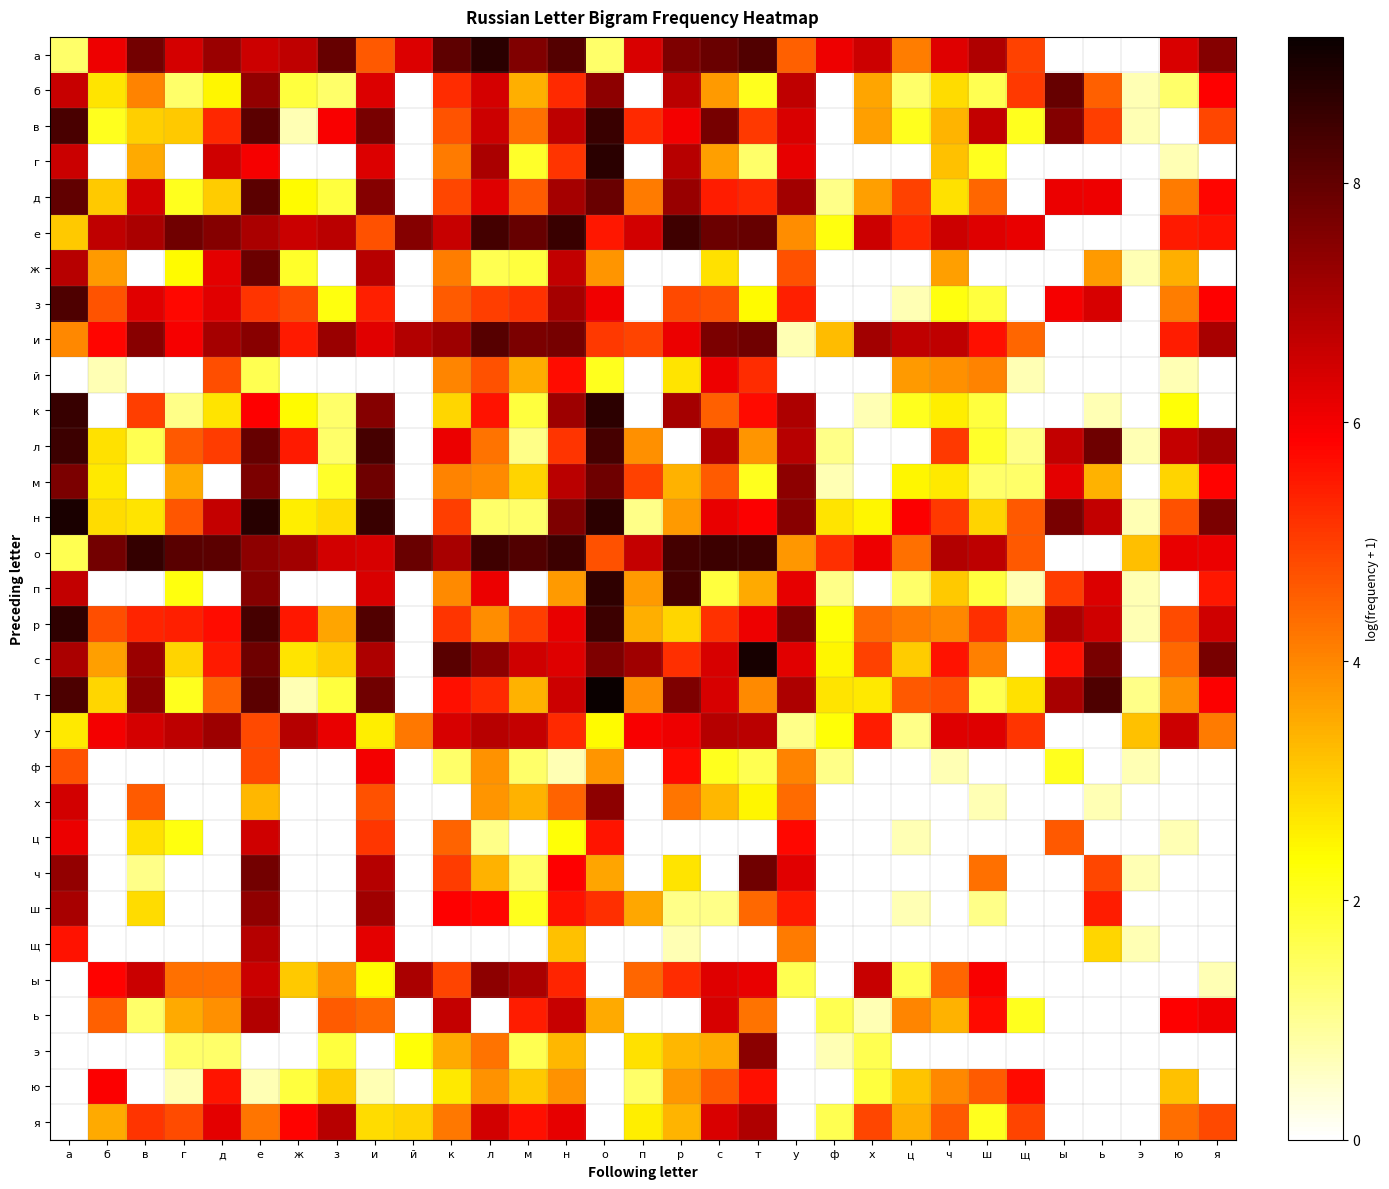

Reading left to right, transcribe all the data shown in this chart.

а: а=1.4	б=6.1	в=7.8	г=6.4	д=7.2	е=6.5	ж=6.7	з=7.9	и=4.6	й=6.3	к=8.0	л=8.8	м=7.6	н=8.2	о=1.4	п=6.4	р=7.6	с=7.9	т=8.2	у=4.5	ф=6.1	х=6.5	ц=4.1	ч=6.3	ш=6.9	щ=5.0	ы=0.0	ь=0.0	э=0.0	ю=6.3	я=7.5
б: а=6.6	б=2.7	в=4.1	г=1.4	д=2.5	е=7.3	ж=1.8	з=1.4	и=6.3	й=0.0	к=5.3	л=6.4	м=3.4	н=5.3	о=7.4	п=0.0	р=6.8	с=3.7	т=2.1	у=6.7	ф=0.0	х=3.6	ц=1.4	ч=2.8	ш=1.6	щ=5.1	ы=7.9	ь=4.5	э=0.7	ю=1.4	я=5.8
в: а=8.3	б=2.1	в=3.0	г=3.1	д=5.3	е=8.1	ж=0.7	з=5.9	и=7.7	й=0.0	к=4.7	л=6.5	м=4.3	н=6.7	о=8.5	п=5.3	р=6.0	с=7.7	т=5.1	у=6.4	ф=0.0	х=3.6	ц=2.1	ч=3.4	ш=6.7	щ=2.1	ы=7.6	ь=5.0	э=0.7	ю=0.0	я=4.9
г: а=6.6	б=0.0	в=3.5	г=0.0	д=6.5	е=5.9	ж=0.0	з=0.0	и=6.3	й=0.0	к=4.2	л=7.0	м=1.9	н=5.1	о=8.8	п=0.0	р=6.8	с=3.7	т=1.4	у=6.2	ф=0.0	х=0.0	ц=0.0	ч=3.2	ш=2.1	щ=0.0	ы=0.0	ь=0.0	э=0.0	ю=0.7	я=0.0
д: а=8.0	б=3.1	в=6.5	г=2.1	д=3.0	е=8.1	ж=2.4	з=1.8	и=7.5	й=0.0	к=4.9	л=6.3	м=4.6	н=7.1	о=7.9	п=4.2	р=7.3	с=5.5	т=5.3	у=7.1	ф=1.1	х=3.6	ц=5.0	ч=2.8	ш=4.5	щ=0.0	ы=6.1	ь=6.1	э=0.0	ю=4.2	я=5.8
е: а=3.1	б=6.7	в=7.0	г=7.8	д=7.5	е=7.0	ж=6.6	з=6.8	и=4.7	й=7.5	к=6.6	л=8.4	м=8.0	н=8.5	о=5.5	п=6.5	р=8.5	с=7.9	т=7.9	у=3.9	ф=2.2	х=6.5	ц=5.3	ч=6.5	ш=6.3	щ=6.1	ы=0.0	ь=0.0	э=0.0	ю=5.5	я=5.6
ж: а=6.8	б=3.7	в=0.0	г=2.4	д=6.2	е=7.9	ж=1.9	з=0.0	и=6.8	й=0.0	к=4.1	л=1.6	м=1.8	н=6.7	о=3.8	п=0.0	р=0.0	с=2.8	т=0.0	у=4.8	ф=0.0	х=0.0	ц=0.0	ч=3.7	ш=0.0	щ=0.0	ы=0.0	ь=3.7	э=0.7	ю=3.4	я=0.0
з: а=8.3	б=4.7	в=6.2	г=5.7	д=6.3	е=5.1	ж=4.9	з=2.2	и=5.4	й=0.0	к=4.6	л=5.0	м=5.2	н=7.1	о=6.0	п=0.0	р=4.8	с=4.7	т=2.4	у=5.4	ф=0.0	х=0.0	ц=0.7	ч=2.2	ш=1.8	щ=0.0	ы=6.0	ь=6.4	э=0.0	ю=4.1	я=5.8
и: а=4.0	б=5.8	в=7.5	г=6.0	д=7.1	е=7.5	ж=5.5	з=7.2	и=6.2	й=6.9	к=7.2	л=8.2	м=7.7	н=7.7	о=5.0	п=4.9	р=6.1	с=7.6	т=7.8	у=0.7	ф=3.3	х=7.1	ц=6.7	ч=6.7	ш=5.6	щ=4.4	ы=0.0	ь=0.0	э=0.0	ю=5.5	я=7.0
й: а=0.0	б=0.7	в=0.0	г=0.0	д=4.8	е=1.6	ж=0.0	з=0.0	и=0.0	й=0.0	к=4.0	л=4.7	м=3.5	н=5.7	о=2.1	п=0.0	р=2.7	с=6.1	т=5.2	у=0.0	ф=0.0	х=0.0	ц=3.7	ч=3.9	ш=4.1	щ=0.7	ы=0.0	ь=0.0	э=0.0	ю=0.7	я=0.0
к: а=8.6	б=0.0	в=5.0	г=1.1	д=2.7	е=5.9	ж=2.4	з=1.4	и=7.5	й=0.0	к=2.9	л=5.6	м=1.8	н=7.2	о=8.7	п=0.0	р=7.1	с=4.5	т=5.7	у=7.0	ф=0.0	х=0.7	ц=2.1	ч=2.6	ш=1.8	щ=0.0	ы=0.0	ь=0.7	э=0.0	ю=2.3	я=0.0
л: а=8.5	б=2.8	в=1.6	г=4.6	д=5.0	е=7.9	ж=5.5	з=1.4	и=8.4	й=0.0	к=6.1	л=4.3	м=1.1	н=5.1	о=8.4	п=3.9	р=0.0	с=6.9	т=3.8	у=6.8	ф=1.1	х=0.0	ц=0.0	ч=5.1	ш=1.9	щ=1.1	ы=6.7	ь=7.8	э=0.7	ю=6.6	я=7.1
м: а=7.7	б=2.6	в=0.0	г=3.5	д=0.0	е=7.6	ж=0.0	з=1.9	и=7.8	й=0.0	к=4.0	л=4.0	м=2.9	н=6.8	о=7.8	п=5.0	р=3.4	с=4.6	т=2.1	у=7.4	ф=0.7	х=0.0	ц=2.5	ч=2.6	ш=1.4	щ=1.4	ы=6.2	ь=3.4	э=0.0	ю=2.9	я=5.8
н: а=9.0	б=2.8	в=2.7	г=4.7	д=6.6	е=8.8	ж=2.6	з=2.8	и=8.6	й=0.0	к=5.0	л=1.4	м=1.4	н=7.6	о=8.7	п=1.1	р=3.7	с=6.1	т=5.9	у=7.5	ф=2.7	х=2.5	ц=5.9	ч=5.1	ш=2.9	щ=4.6	ы=7.7	ь=6.7	э=0.7	ю=4.7	я=7.7
о: а=1.6	б=7.8	в=8.6	г=8.1	д=8.1	е=7.4	ж=7.1	з=6.5	и=6.4	й=7.9	к=7.0	л=8.5	м=8.2	н=8.5	о=4.7	п=6.6	р=8.4	с=8.5	т=8.5	у=3.8	ф=5.2	х=6.1	ц=4.3	ч=6.9	ш=6.7	щ=4.6	ы=0.0	ь=0.0	э=3.2	ю=6.1	я=6.1
п: а=6.7	б=0.0	в=0.0	г=2.2	д=0.0	е=7.5	ж=0.0	з=0.0	и=6.4	й=0.0	к=3.9	л=6.1	м=0.0	н=3.7	о=8.7	п=3.7	р=8.4	с=1.8	т=3.5	у=6.2	ф=1.1	х=0.0	ц=1.4	ч=3.1	ш=1.8	щ=0.7	ы=5.0	ь=6.3	э=0.7	ю=0.0	я=5.5
р: а=8.7	б=4.8	в=5.4	г=5.4	д=5.7	е=8.4	ж=5.5	з=3.6	и=8.2	й=0.0	к=5.1	л=3.9	м=5.0	н=6.1	о=8.5	п=3.4	р=2.9	с=5.2	т=6.1	у=7.6	ф=2.3	х=4.4	ц=4.1	ч=4.0	ш=5.2	щ=3.6	ы=7.0	ь=6.5	э=0.7	ю=4.8	я=6.5
с: а=7.0	б=3.6	в=7.2	г=2.9	д=5.5	е=7.9	ж=2.7	з=3.0	и=7.0	й=0.0	к=8.1	л=7.4	м=6.5	н=6.3	о=7.6	п=7.1	р=5.2	с=6.4	т=9.0	у=6.3	ф=2.5	х=5.0	ц=3.0	ч=5.6	ш=4.1	щ=0.0	ы=5.6	ь=7.7	э=0.0	ю=4.4	я=7.7
т: а=8.3	б=2.9	в=7.5	г=2.1	д=4.5	е=8.1	ж=0.7	з=1.8	и=7.8	й=0.0	к=5.6	л=5.3	м=3.4	н=6.5	о=9.2	п=3.9	р=7.6	с=6.4	т=3.9	у=7.0	ф=2.7	х=2.6	ц=4.6	ч=4.8	ш=1.6	щ=2.8	ы=7.0	ь=8.3	э=1.1	ю=3.9	я=5.9
у: а=2.6	б=6.0	в=6.4	г=6.8	д=7.2	е=4.9	ж=6.8	з=6.1	и=2.6	й=4.2	к=6.4	л=6.8	м=6.6	н=5.3	о=2.4	п=5.9	р=6.1	с=6.9	т=6.8	у=1.1	ф=2.3	х=5.4	ц=1.1	ч=6.3	ш=6.3	щ=5.1	ы=0.0	ь=0.0	э=3.2	ю=6.5	я=4.1
ф: а=4.7	б=0.0	в=0.0	г=0.0	д=0.0	е=4.8	ж=0.0	з=0.0	и=6.0	й=0.0	к=1.4	л=3.9	м=1.4	н=0.7	о=3.8	п=0.0	р=5.7	с=2.1	т=1.6	у=4.1	ф=1.1	х=0.0	ц=0.0	ч=0.7	ш=0.0	щ=0.0	ы=2.1	ь=0.0	э=0.7	ю=0.0	я=0.0
х: а=6.5	б=0.0	в=4.6	г=0.0	д=0.0	е=3.3	ж=0.0	з=0.0	и=4.7	й=0.0	к=0.0	л=3.8	м=3.4	н=4.5	о=7.4	п=0.0	р=4.2	с=3.3	т=2.5	у=4.4	ф=0.0	х=0.0	ц=0.0	ч=0.0	ш=0.7	щ=0.0	ы=0.0	ь=0.7	э=0.0	ю=0.0	я=0.0
ц: а=6.1	б=0.0	в=2.8	г=2.2	д=0.0	е=6.5	ж=0.0	з=0.0	и=5.1	й=0.0	к=4.5	л=1.1	м=0.0	н=2.3	о=5.5	п=0.0	р=0.0	с=0.0	т=0.0	у=5.7	ф=0.0	х=0.0	ц=0.7	ч=0.0	ш=0.0	щ=0.0	ы=4.6	ь=0.0	э=0.0	ю=0.7	я=0.0
ч: а=7.3	б=0.0	в=1.1	г=0.0	д=0.0	е=7.7	ж=0.0	з=0.0	и=6.9	й=0.0	к=5.0	л=3.4	м=1.4	н=5.8	о=3.6	п=0.0	р=2.7	с=0.0	т=7.8	у=6.2	ф=0.0	х=0.0	ц=0.0	ч=0.0	ш=4.3	щ=0.0	ы=0.0	ь=4.9	э=0.7	ю=0.0	я=0.0
ш: а=7.0	б=0.0	в=2.8	г=0.0	д=0.0	е=7.4	ж=0.0	з=0.0	и=7.2	й=0.0	к=5.9	л=5.8	м=2.1	н=5.6	о=5.2	п=3.6	р=1.1	с=1.1	т=4.4	у=5.5	ф=0.0	х=0.0	ц=0.7	ч=0.0	ш=1.1	щ=0.0	ы=0.0	ь=5.5	э=0.0	ю=0.0	я=0.0
щ: а=5.6	б=0.0	в=0.0	г=0.0	д=0.0	е=6.8	ж=0.0	з=0.0	и=6.2	й=0.0	к=0.0	л=0.0	м=0.0	н=3.2	о=0.0	п=0.0	р=0.7	с=0.0	т=0.0	у=4.1	ф=0.0	х=0.0	ц=0.0	ч=0.0	ш=0.0	щ=0.0	ы=0.0	ь=2.9	э=0.7	ю=0.0	я=0.0
ы: а=0.0	б=5.8	в=6.6	г=4.3	д=4.3	е=6.6	ж=3.1	з=3.9	и=2.4	й=7.0	к=4.9	л=7.4	м=7.0	н=5.4	о=0.0	п=4.4	р=5.2	с=6.3	т=6.1	у=1.6	ф=0.0	х=6.6	ц=1.6	ч=4.4	ш=5.9	щ=0.0	ы=0.0	ь=0.0	э=0.0	ю=0.0	я=0.7
ь: а=0.0	б=4.5	в=1.4	г=3.5	д=3.9	е=6.9	ж=0.0	з=4.6	и=4.4	й=0.0	к=6.6	л=0.0	м=5.4	н=6.6	о=3.5	п=0.0	р=0.0	с=6.4	т=4.3	у=0.0	ф=1.6	х=0.7	ц=4.0	ч=3.4	ш=5.7	щ=2.1	ы=0.0	ь=0.0	э=0.0	ю=5.8	я=6.0
э: а=0.0	б=0.0	в=0.0	г=1.4	д=1.4	е=0.0	ж=0.0	з=1.8	и=0.0	й=2.3	к=3.5	л=4.3	м=1.6	н=3.3	о=0.0	п=2.8	р=3.3	с=3.5	т=7.4	у=0.0	ф=0.7	х=1.6	ц=0.0	ч=0.0	ш=0.0	щ=0.0	ы=0.0	ь=0.0	э=0.0	ю=0.0	я=0.0
ю: а=0.0	б=5.9	в=0.0	г=0.7	д=5.5	е=0.7	ж=1.8	з=3.0	и=0.7	й=0.0	к=2.6	л=3.9	м=3.1	н=3.8	о=0.0	п=1.4	р=3.8	с=4.6	т=5.6	у=0.0	ф=0.0	х=1.8	ц=3.1	ч=4.0	ш=4.6	щ=5.7	ы=0.0	ь=0.0	э=0.0	ю=3.2	я=0.0
я: а=0.0	б=3.5	в=5.1	г=4.8	д=6.2	е=4.2	ж=5.8	з=6.8	и=2.8	й=2.9	к=4.2	л=6.5	м=5.6	н=6.2	о=0.0	п=2.6	р=3.4	с=6.3	т=6.9	у=0.0	ф=1.6	х=4.9	ц=3.4	ч=4.6	ш=2.1	щ=4.9	ы=0.0	ь=0.0	э=0.0	ю=4.3	я=4.8